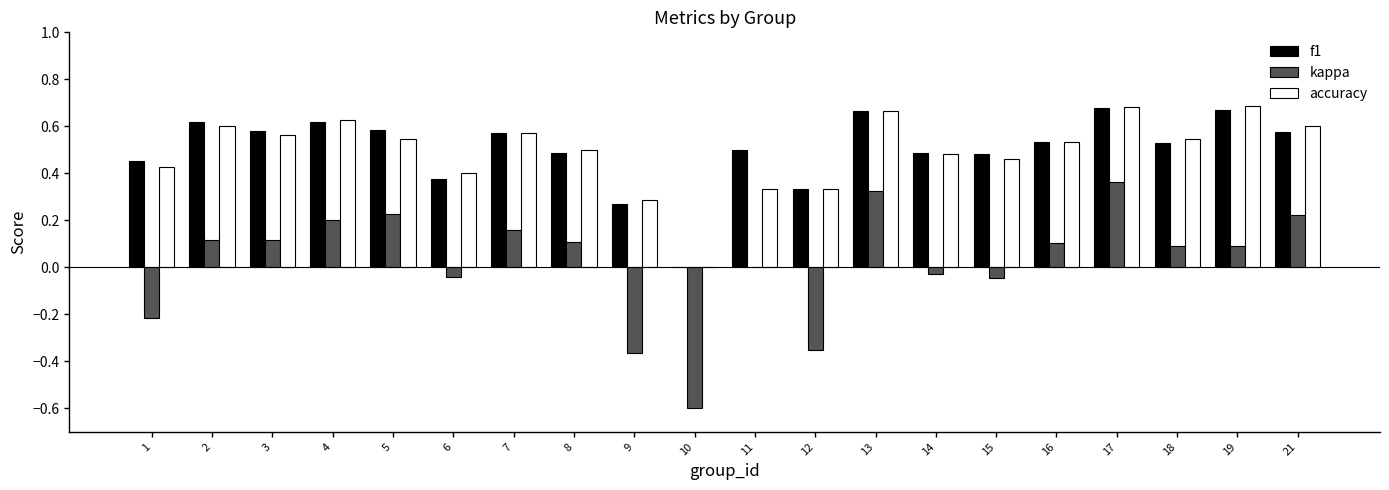

Which series has the widest spread of values?

kappa